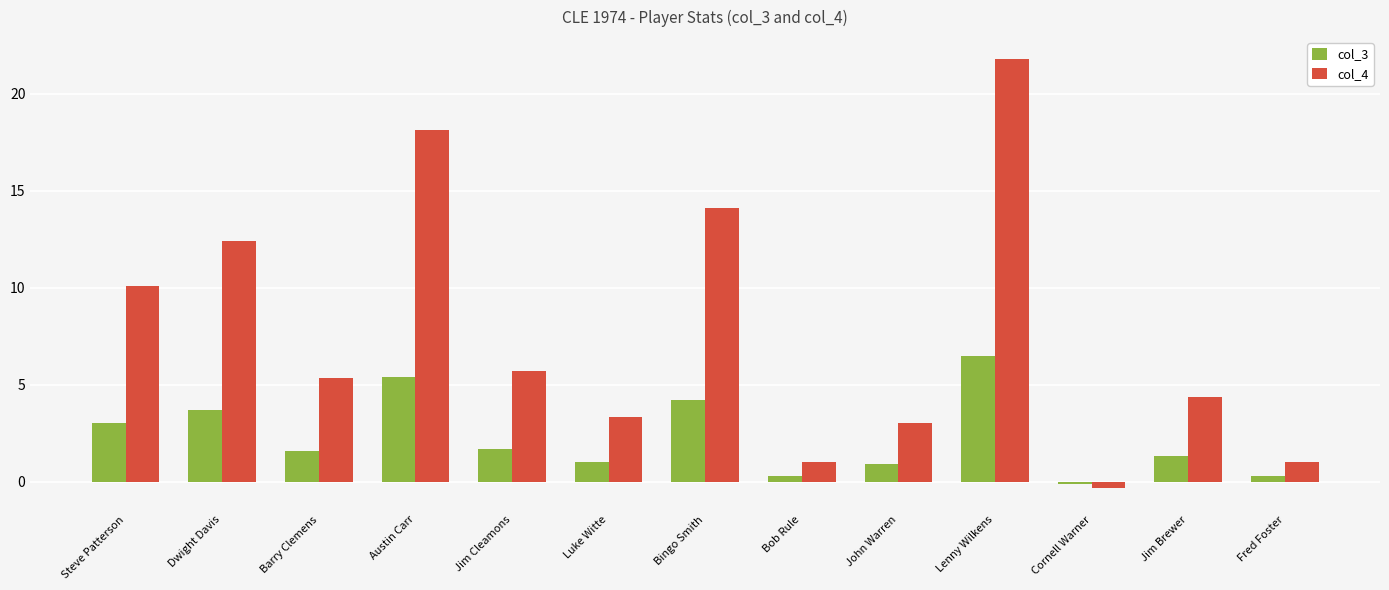

What are all the series names shown in the legend?

col_3, col_4